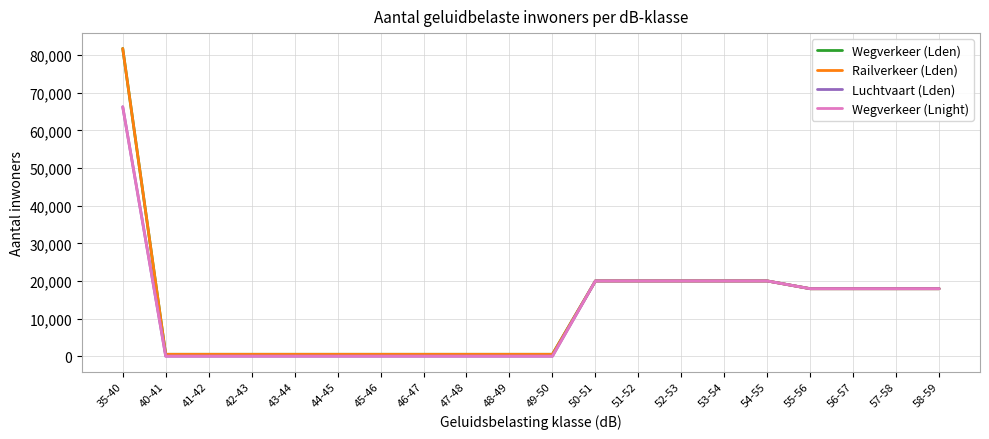

Does the chart have visible grid lines?

Yes